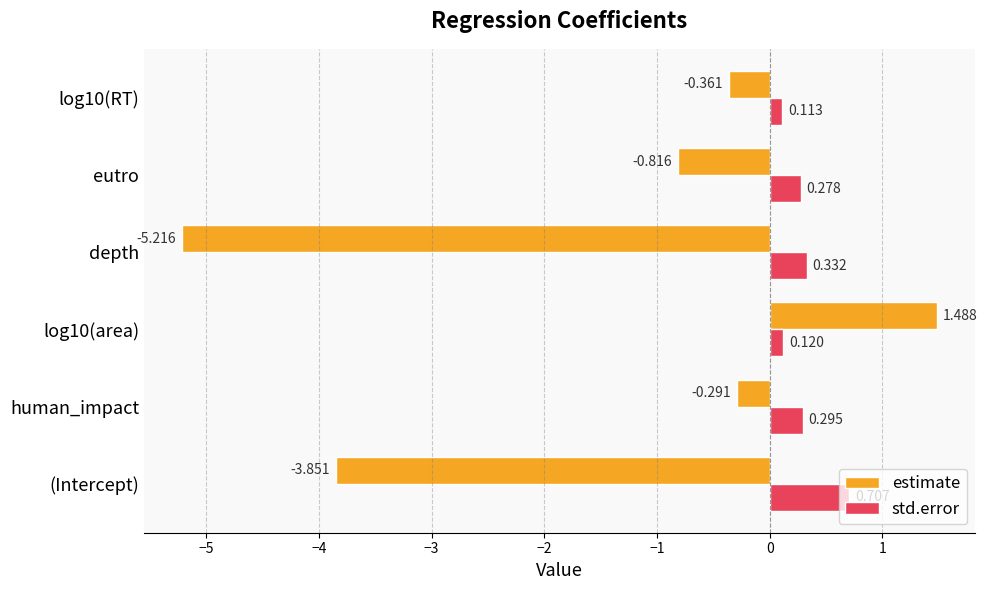

Where is estimate nearest to the value -1?

eutro